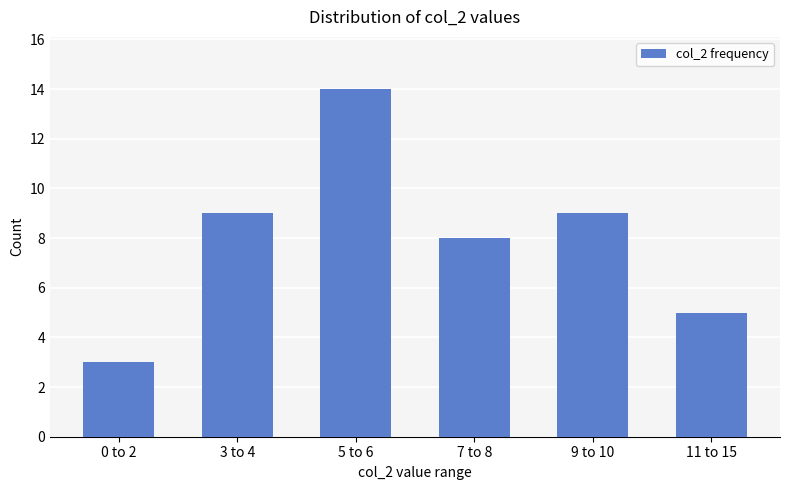

Does the chart contain stacked bars?

No